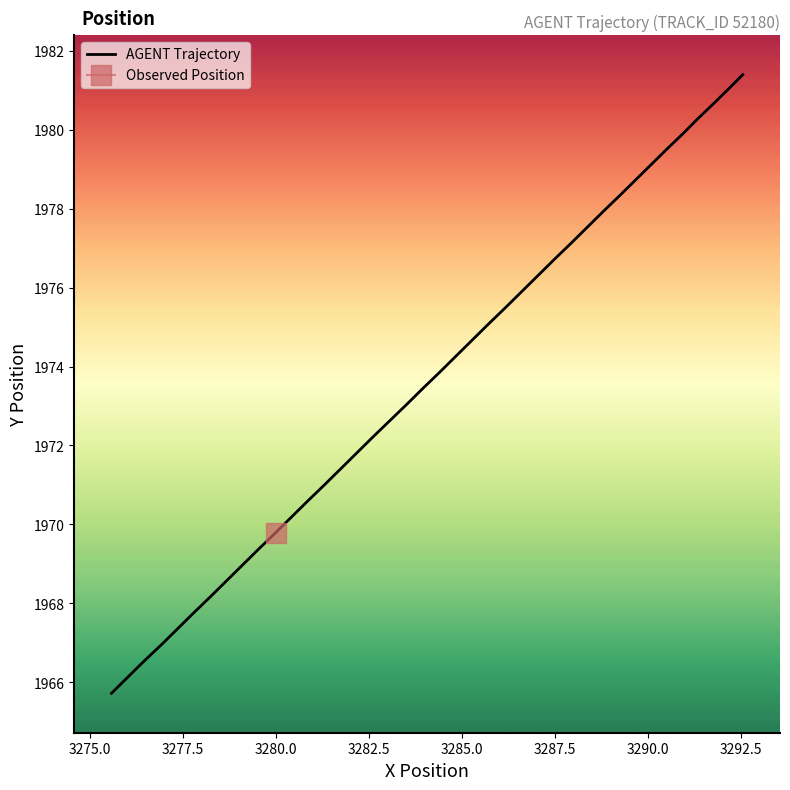

Reading left to right, transcribe all the data shown in this chart.

1965.7	1966.1	1966.5	1966.9	1967.3	1967.8	1968.2	1968.6	1969.0	1969.4	1969.8	1970.2	1970.6	1971.0	1971.4	1971.8	1972.2	1972.6	1973.0	1973.5	1973.9	1974.3	1974.7	1975.1	1975.5	1975.9	1976.3	1976.7	1977.1	1977.5	1977.9	1978.3	1978.7	1979.1	1979.5	1979.9	1980.3	1980.7	1981.0	1981.4